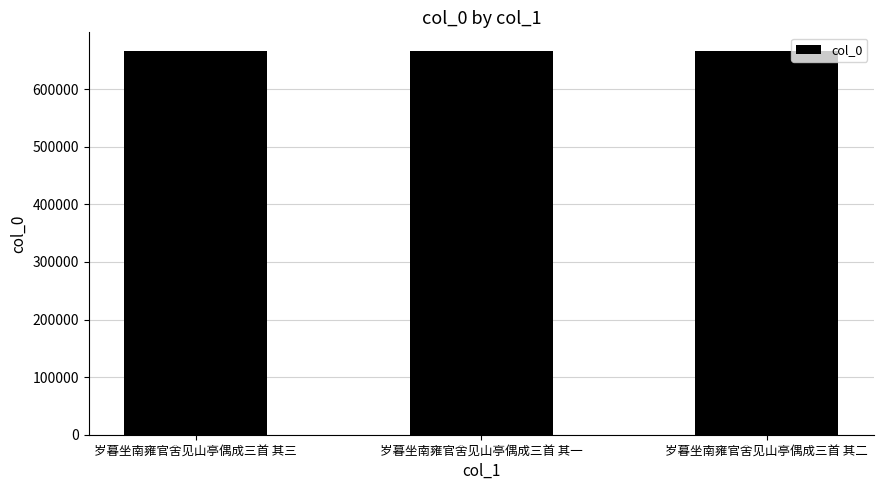

What is the average value?

665221